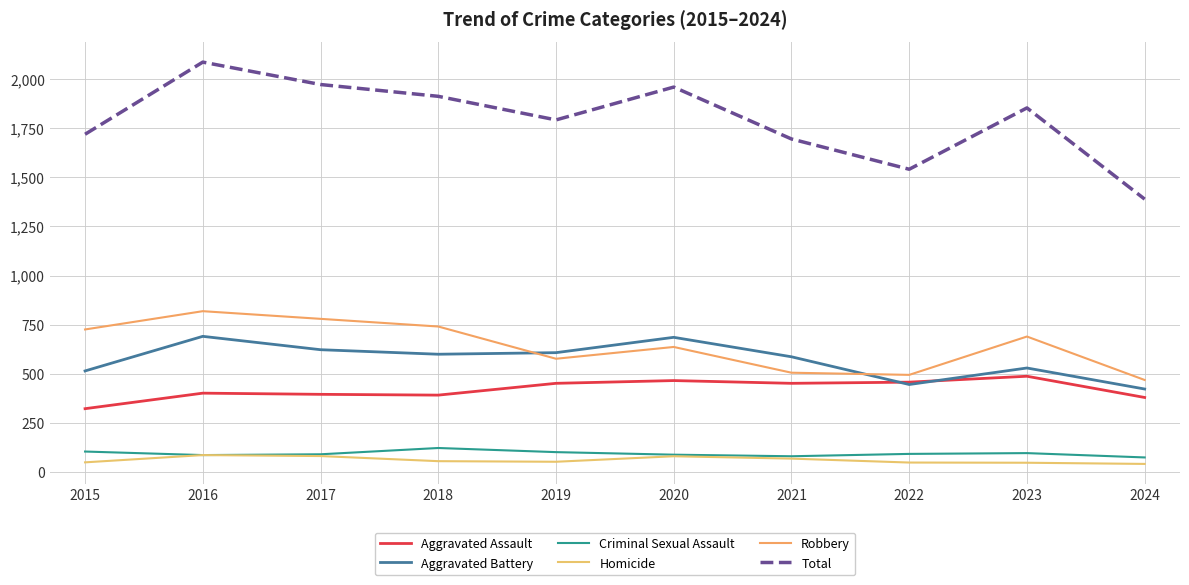

Which has a higher value, 2019 or 2015?

2019